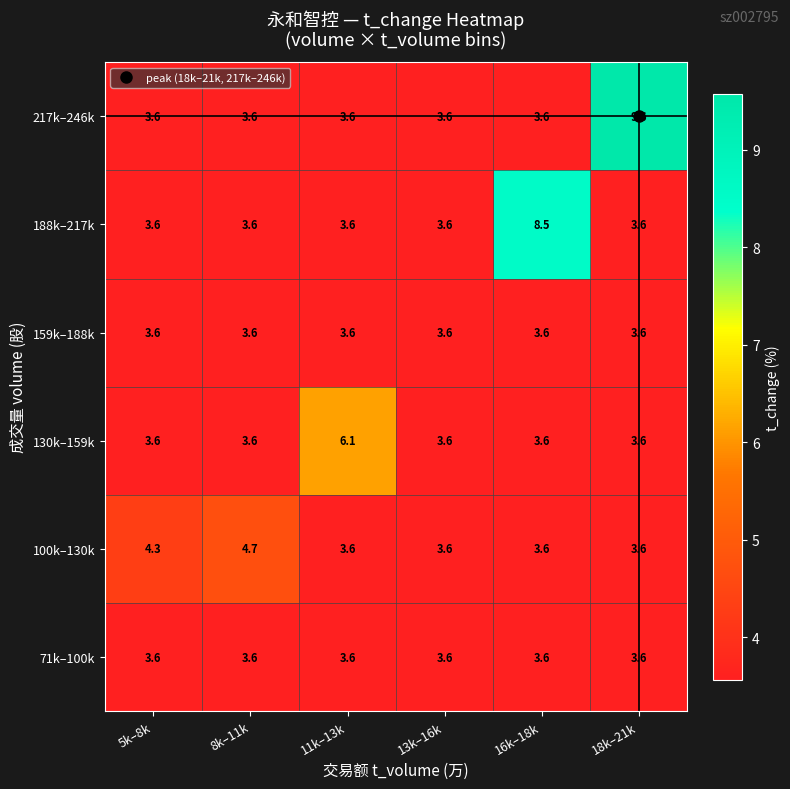

What is the smallest value displayed?

3.6